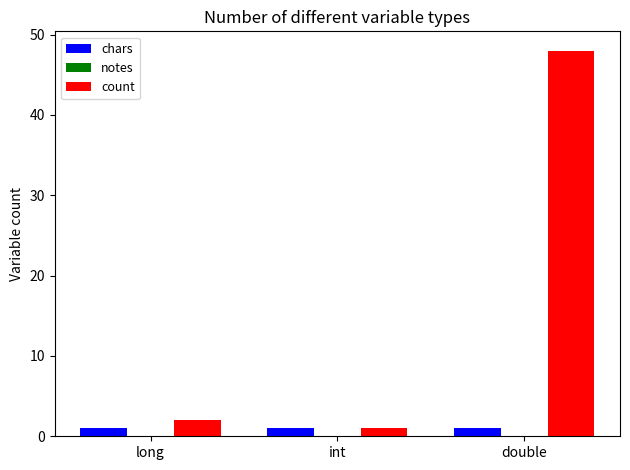

At which category is the sum across all series the highest?

double